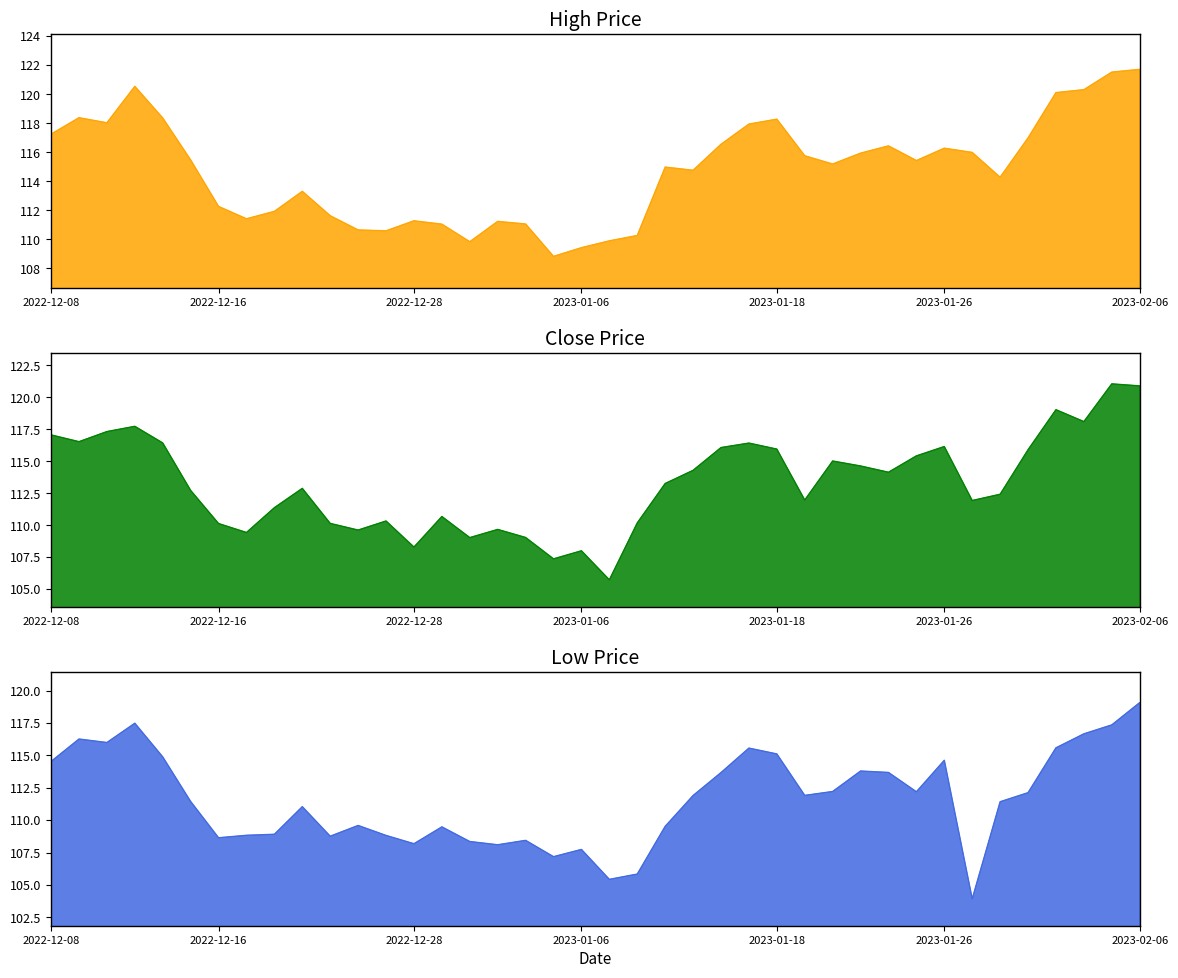

Is the value of Close at 2022-12-08 greater than the value of Low at 18?

Yes